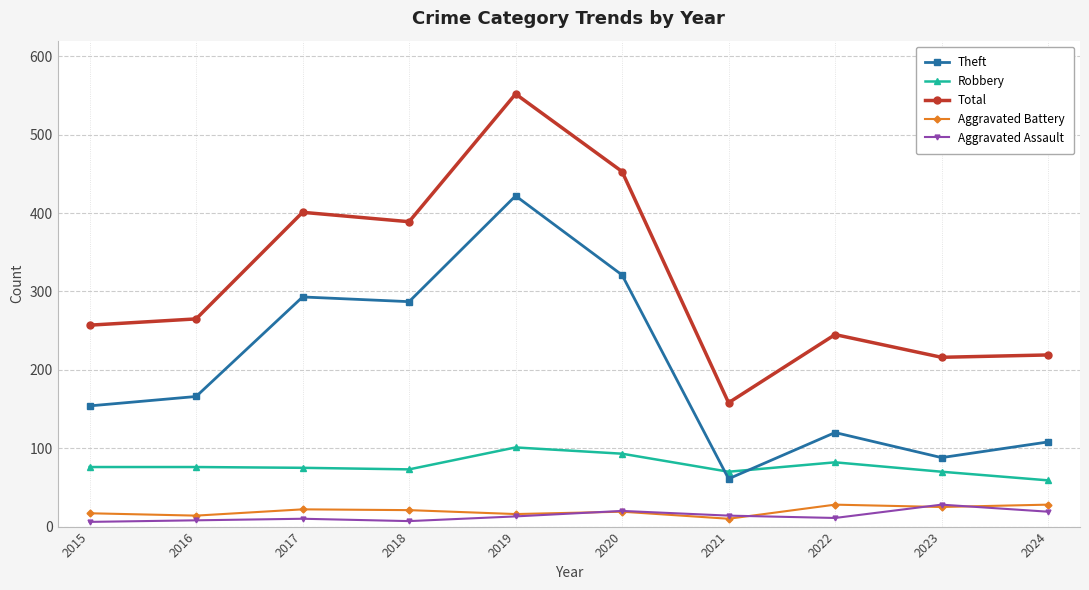

In Aggravated Battery, how many points are lower than both neighbors (excluding endpoints)?

4